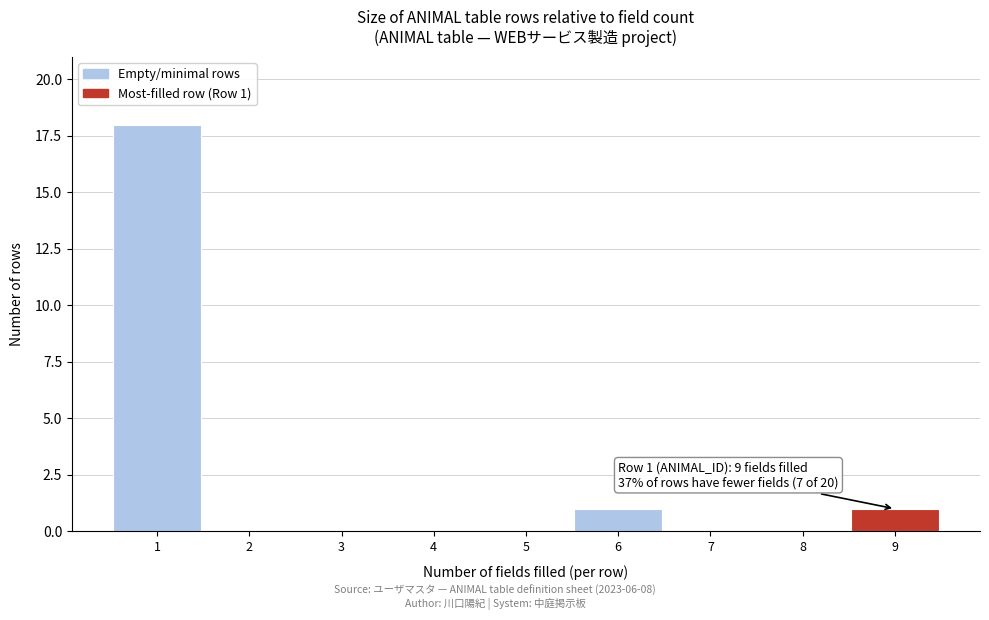

Which range on the x-axis has the tallest bar?

0.5 to 1.5